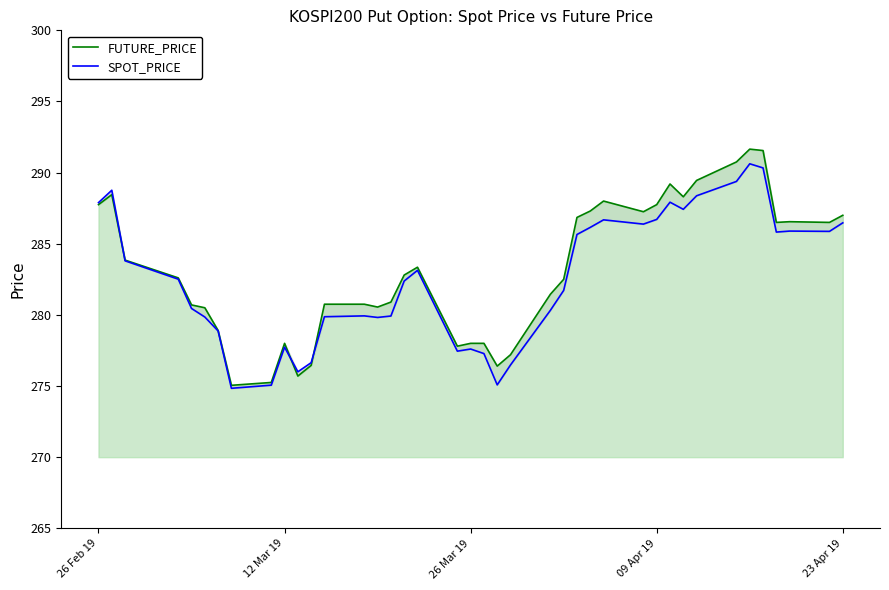

What are all the series names shown in the legend?

FUTURE_PRICE, SPOT_PRICE